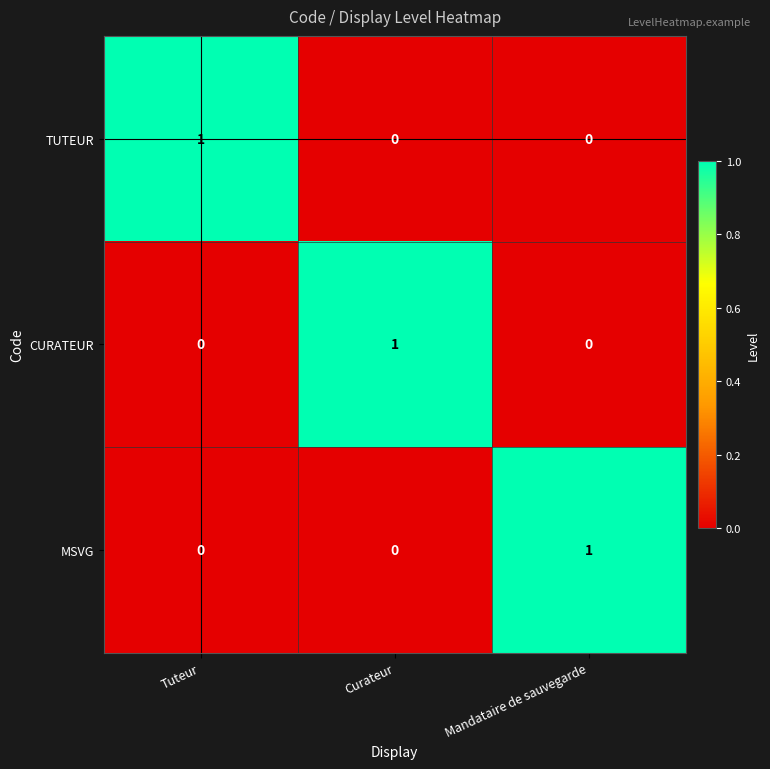

The value of TUTEUR at Curateur is 1. True or false?

False